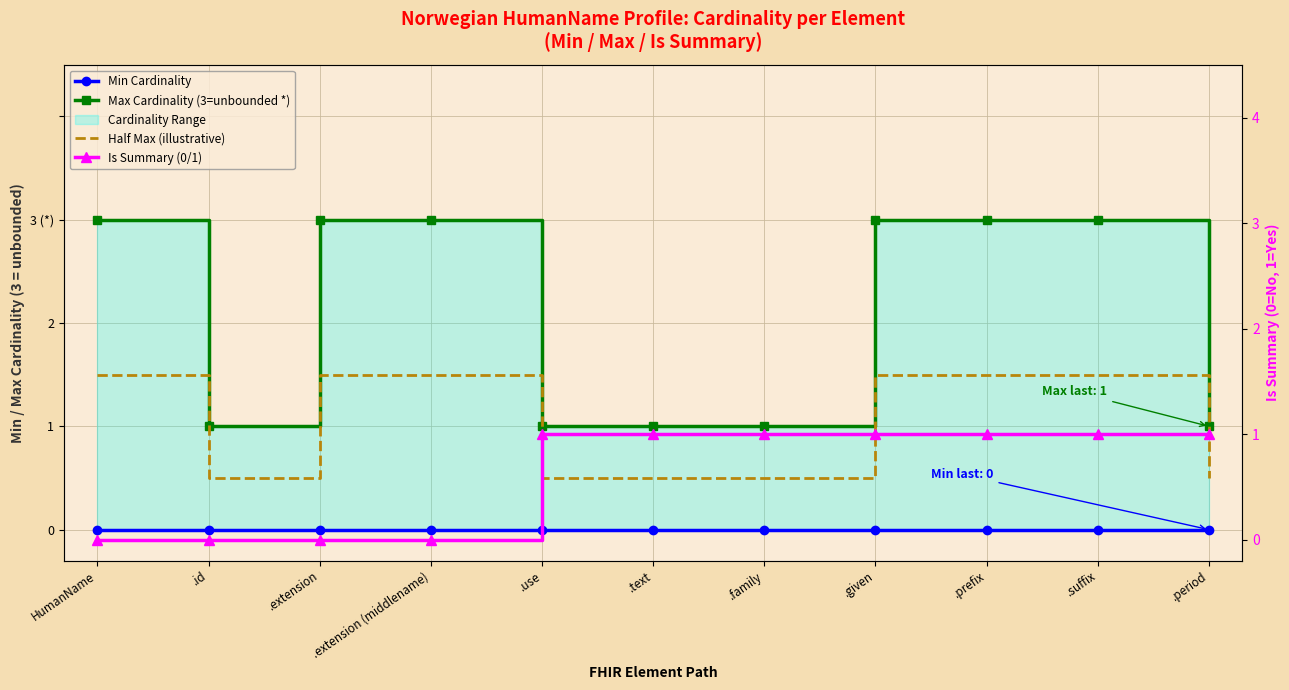

Between .prefix and .suffix, which series saw the biggest shift?

Min Cardinality